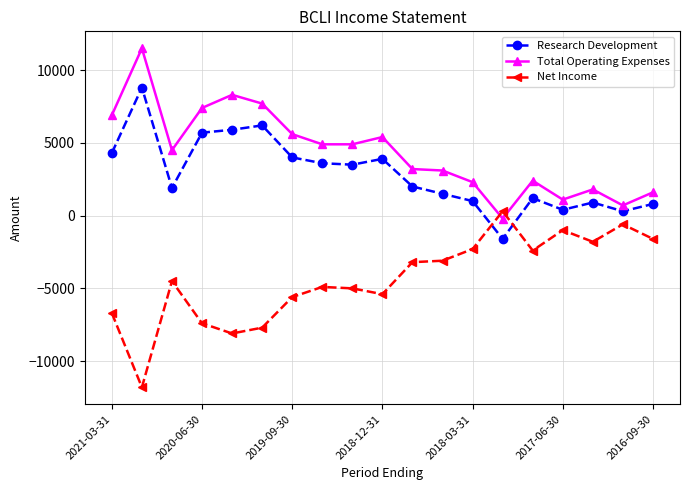

How many times do Research Development and Net Income cross each other?

2